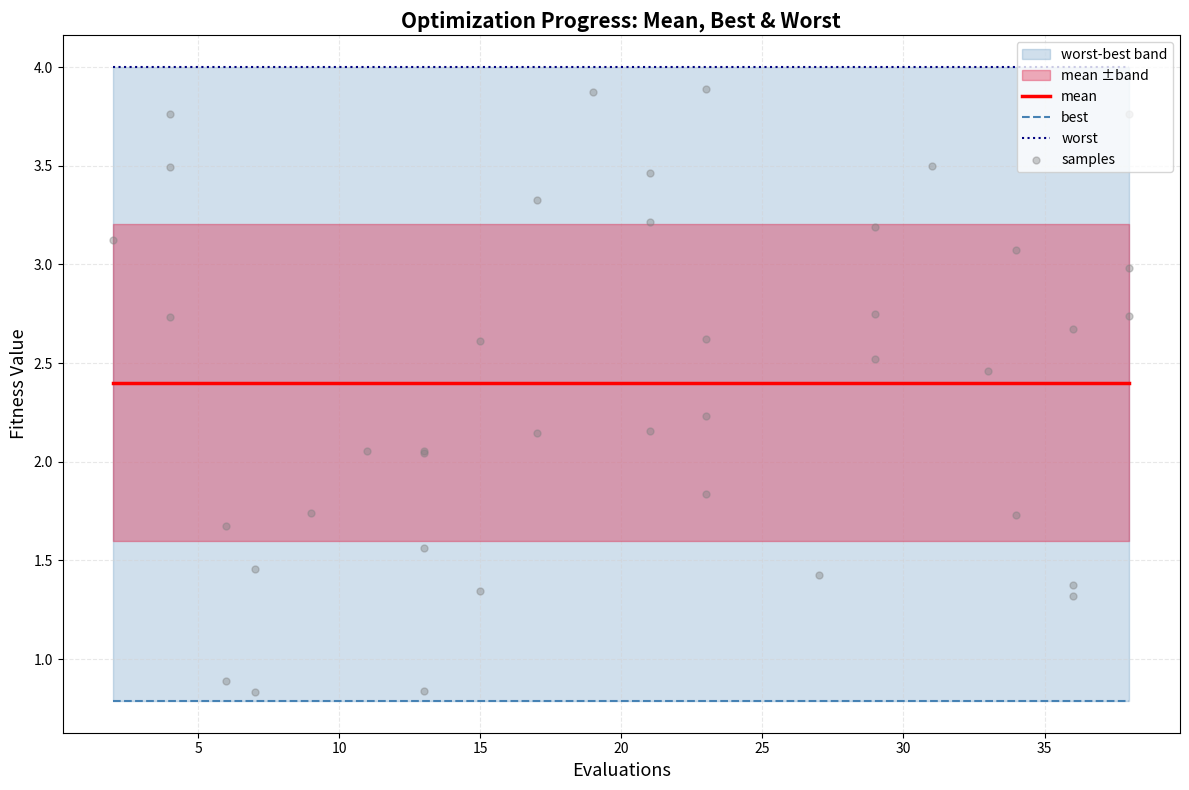

At which category is the sum across all series the highest?

2